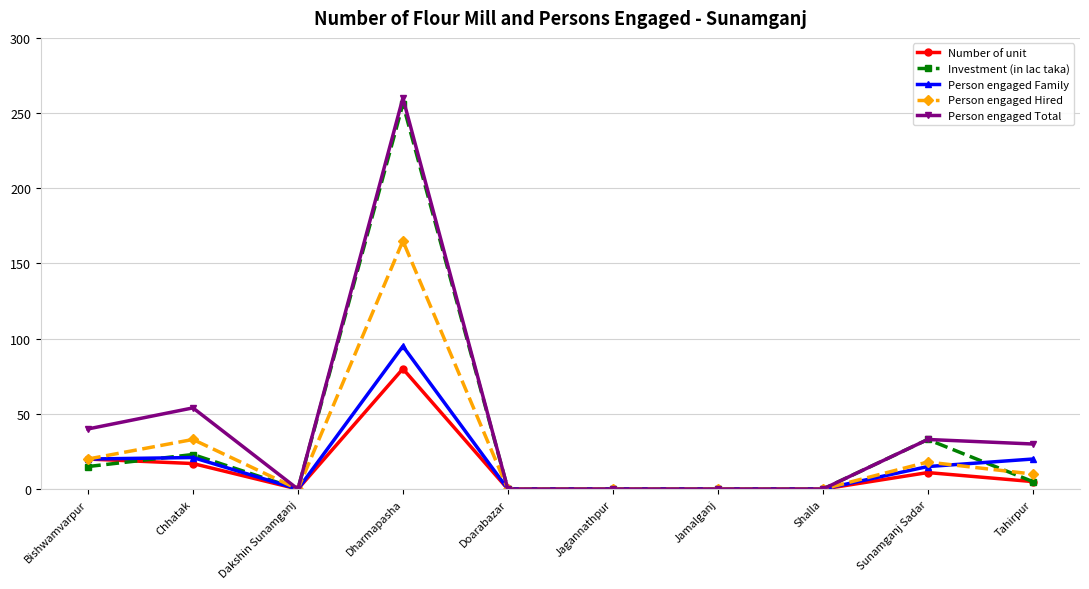

Which series changed the most between Dharmapasha and Jagannathpur?

Person engaged Total